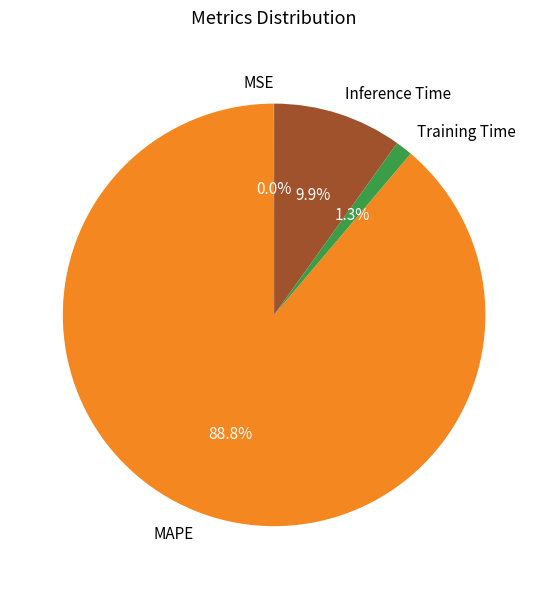

What percentage is NOT represented by MAPE?

11.2%